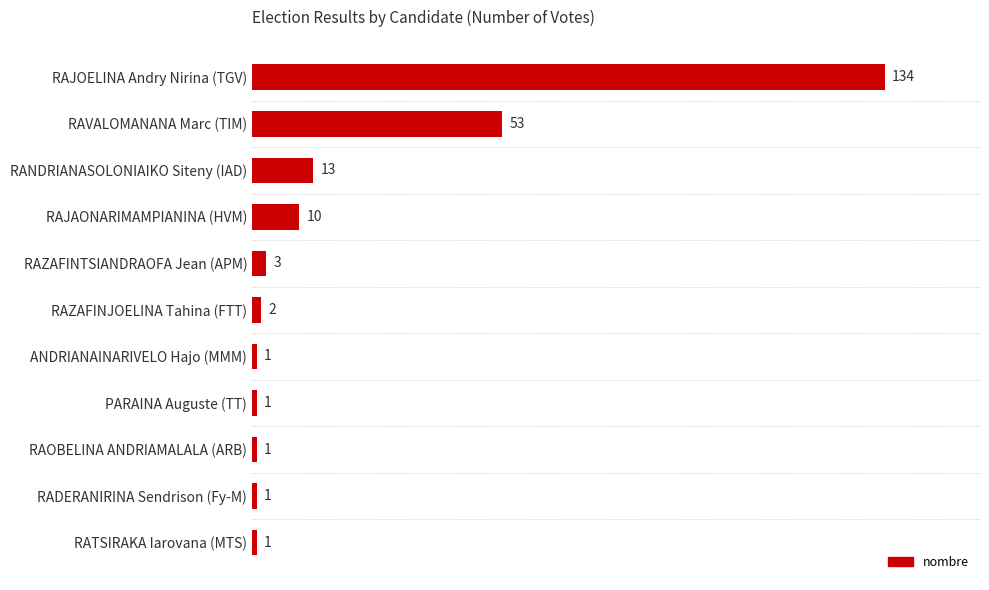

Between RAJOELINA Andry Nirina (TGV) and ANDRIANAINARIVELO Hajo (MMM), which is larger?

RAJOELINA Andry Nirina (TGV)